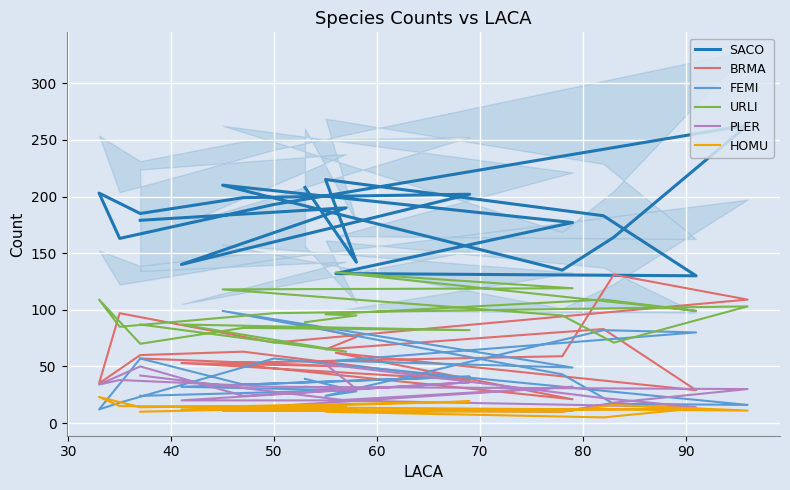

What is the lowest value of the URLI series?

63